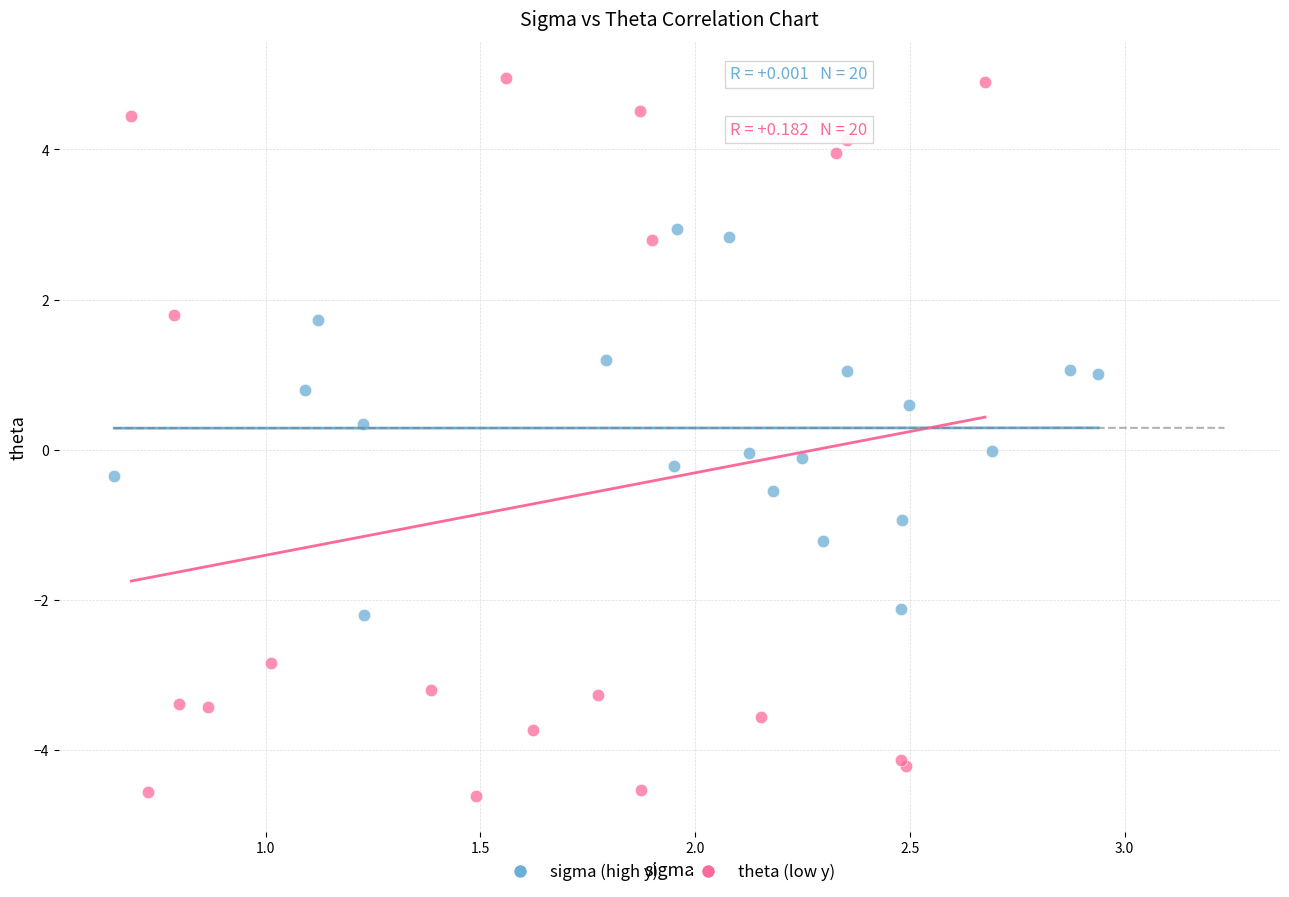

What are all the series names shown in the legend?

sigma (high y), theta (low y)